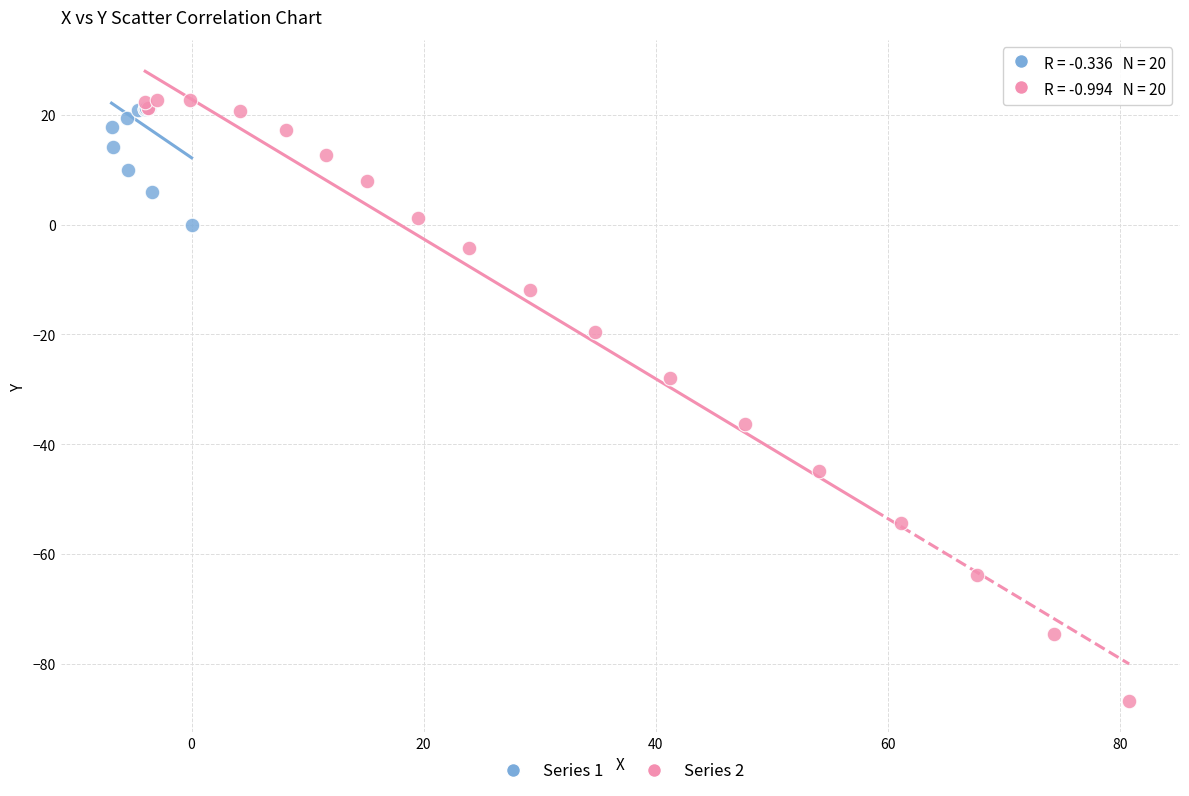

Which series has the largest Y range (max minus min)?

Series 2